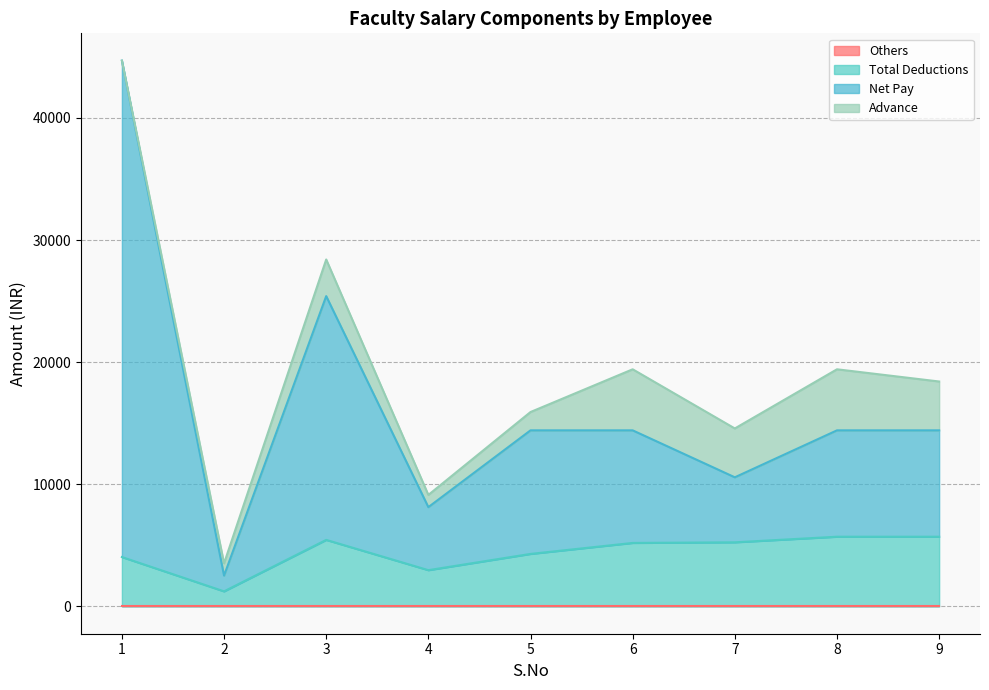

Where is the first local maximum for Total Deductions?

3